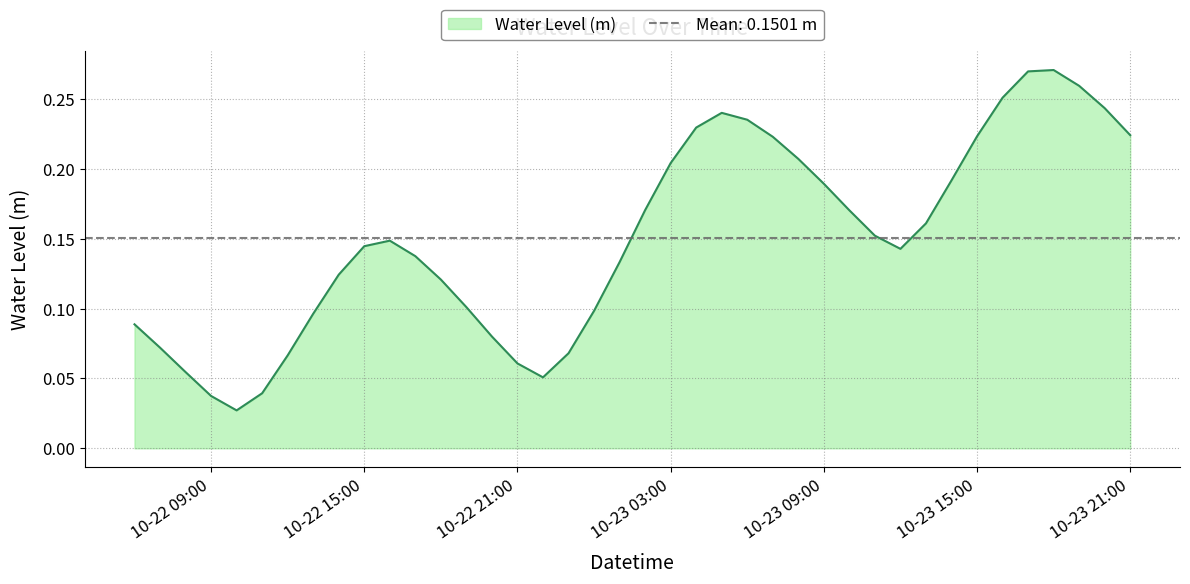

True or false: there are more than 2 points higher than both neighbors.

True